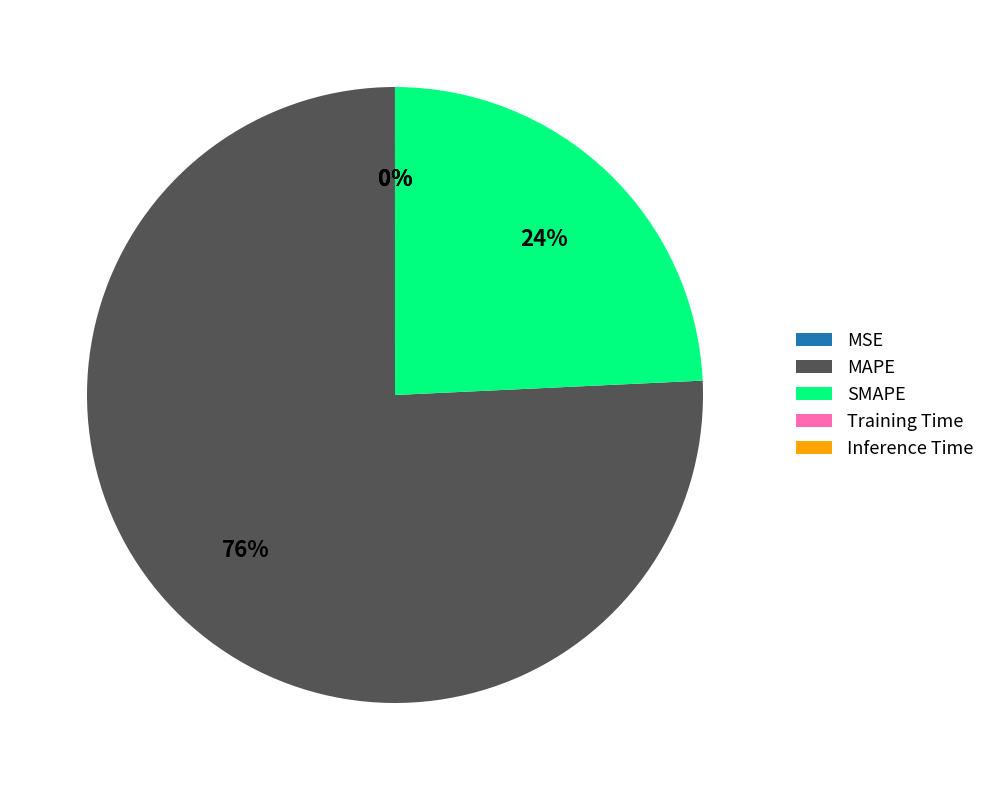

To the nearest percent, what is the difference between the largest and smallest slice percentages?

76%